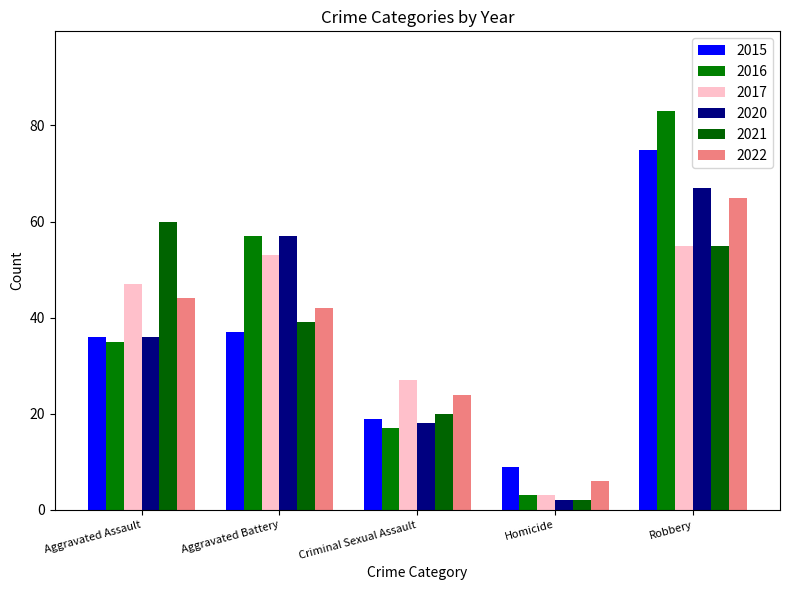

What is the difference between the 2015 values at Aggravated Assault and Homicide?

27